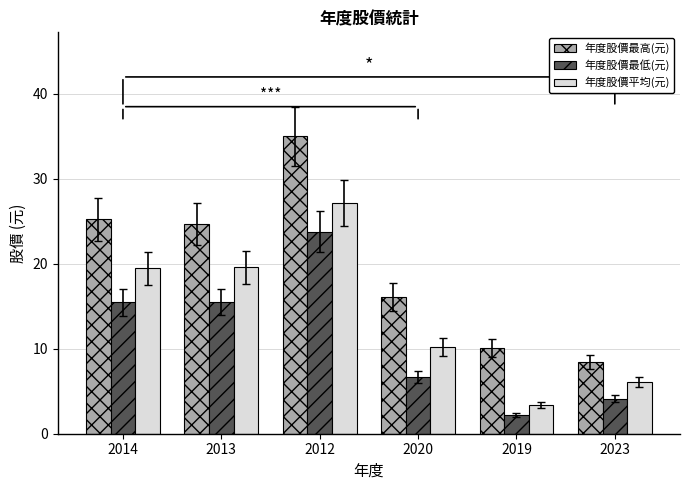

What is the greatest value displayed?

35.0